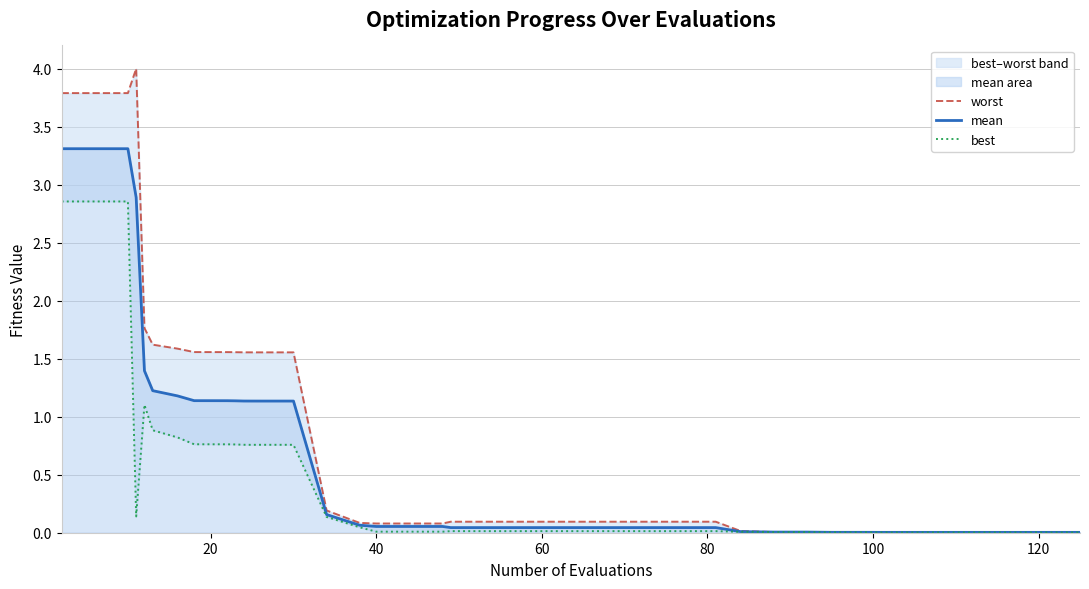

Which series has the largest total across all categories?

worst